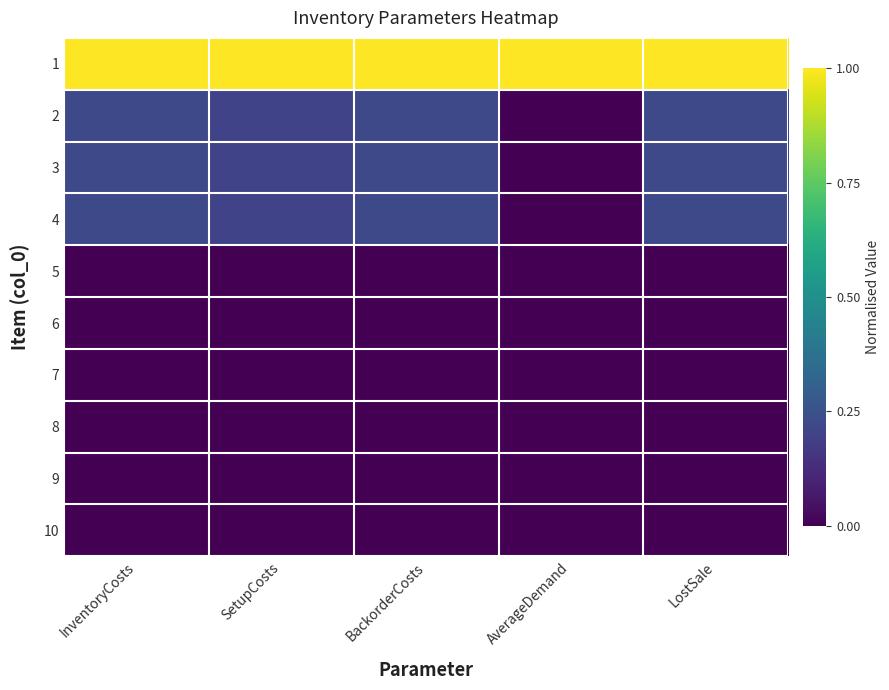

Between InventoryCosts and BackorderCosts, which is larger?

InventoryCosts